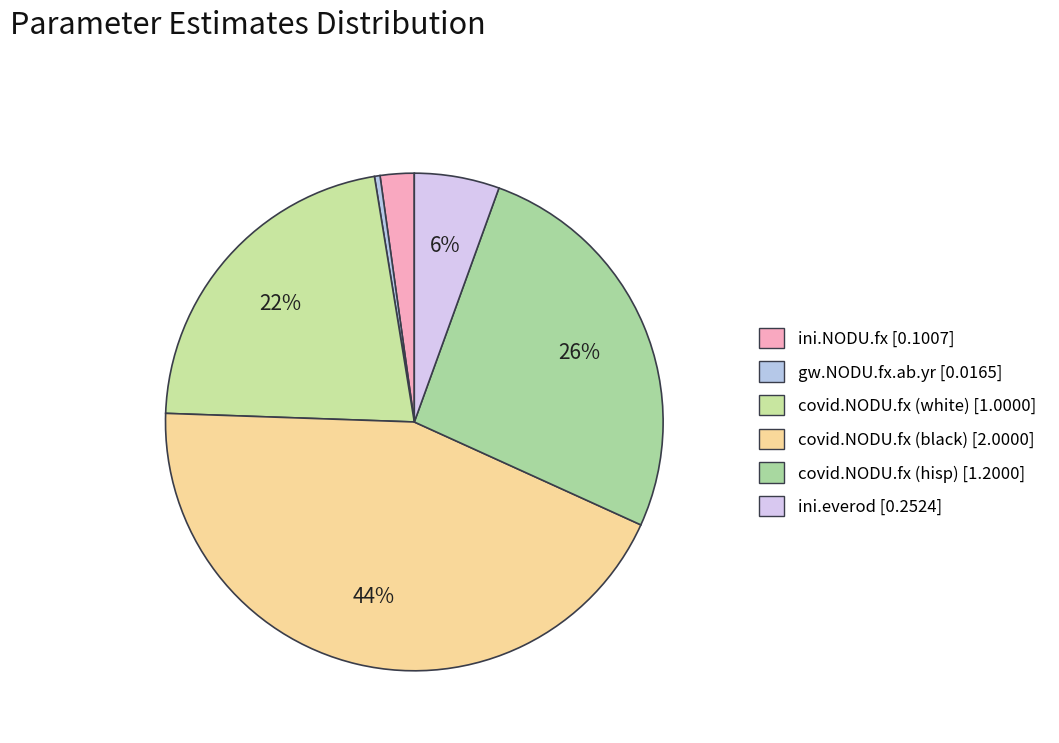

How many slices are in this pie chart?

6